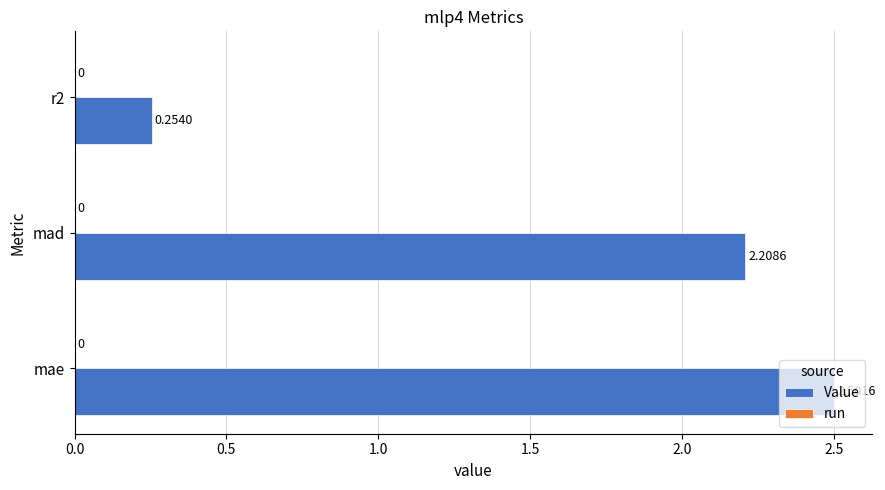

What is the sum of all values?

5.0